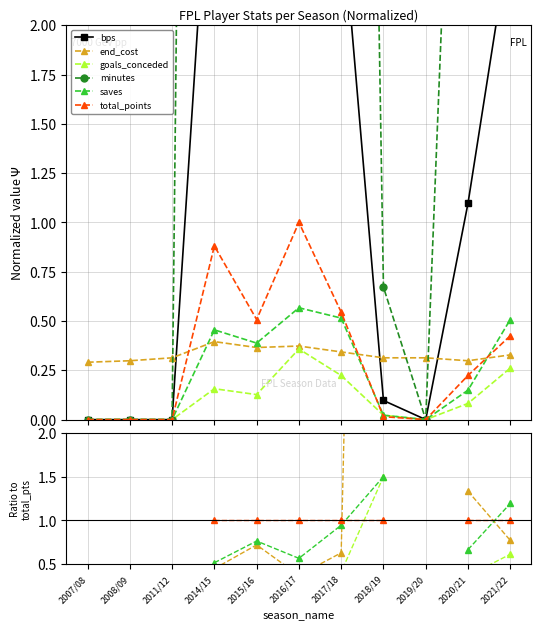

At which category does the chart reach its peak across all series?

2018/19